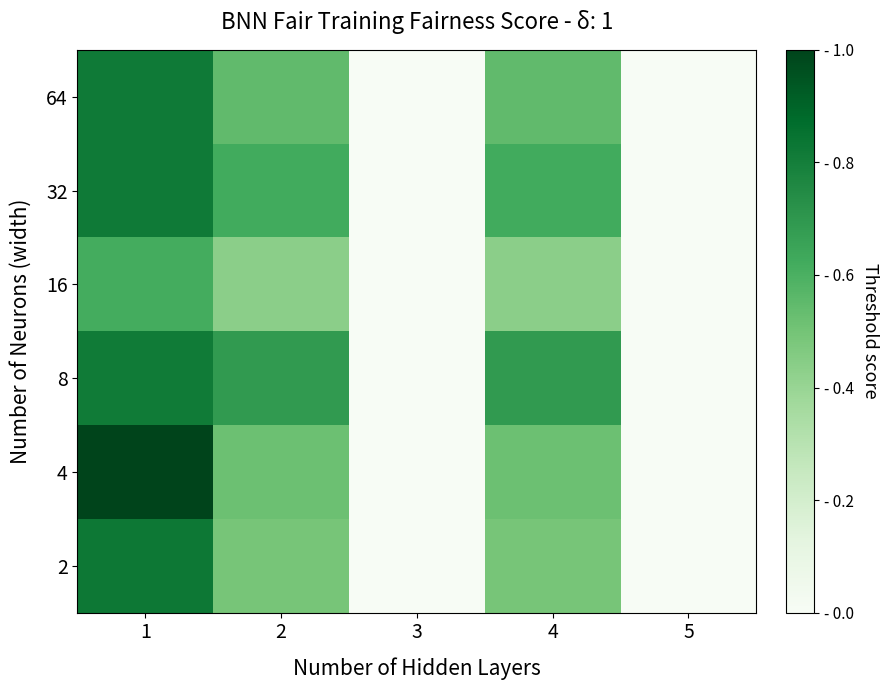

At how many categories does at least one series exceed 0?

5